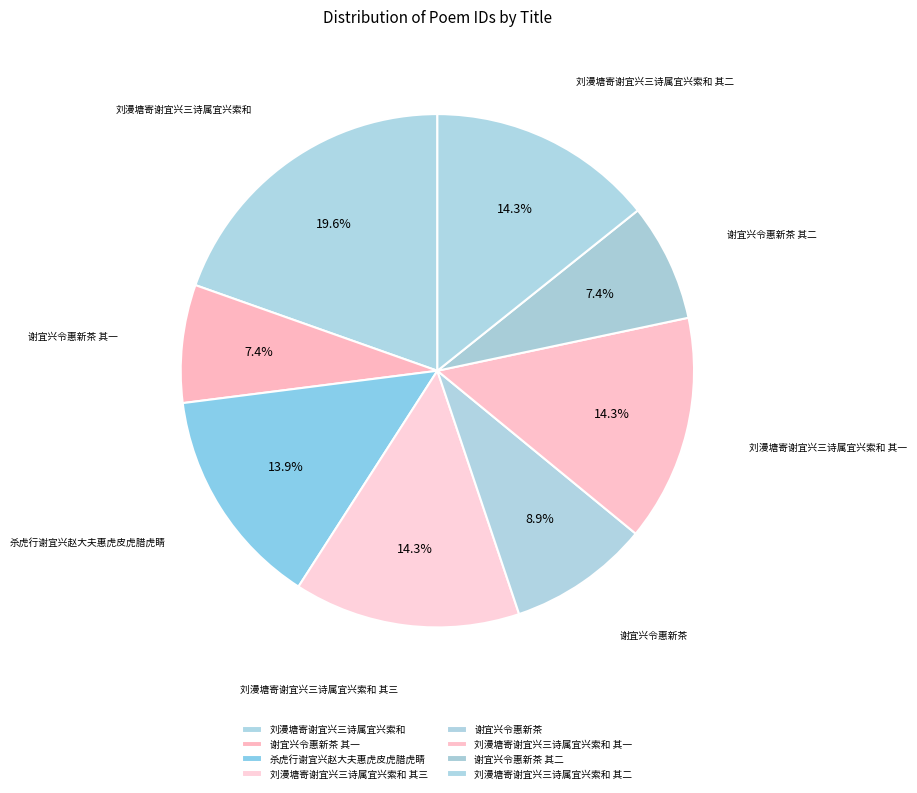

How many segments does this pie chart have?

8